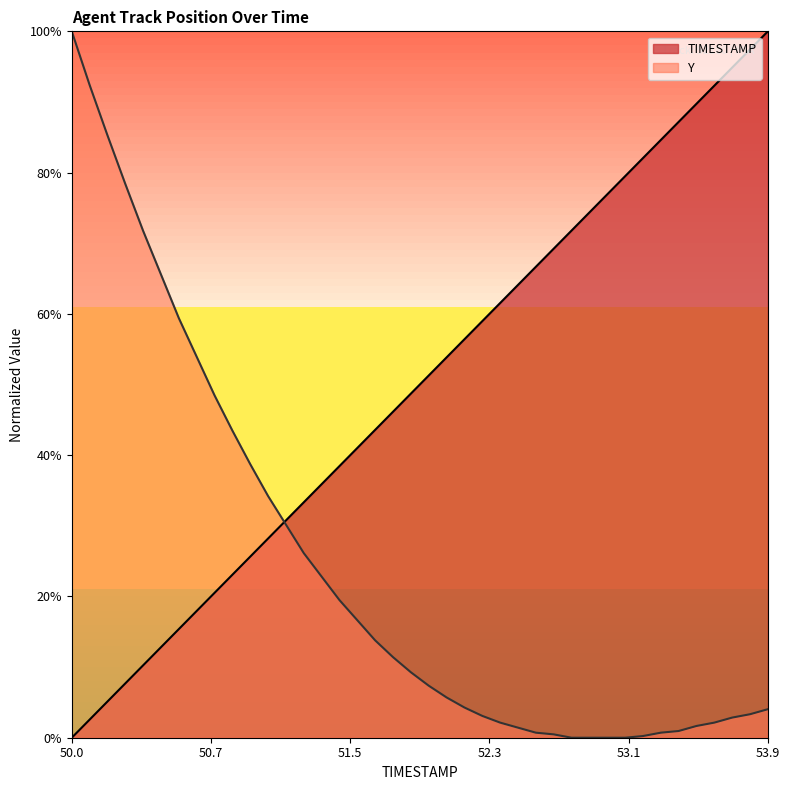

What is the difference between the second highest and minimum values in the Y series?

92.4